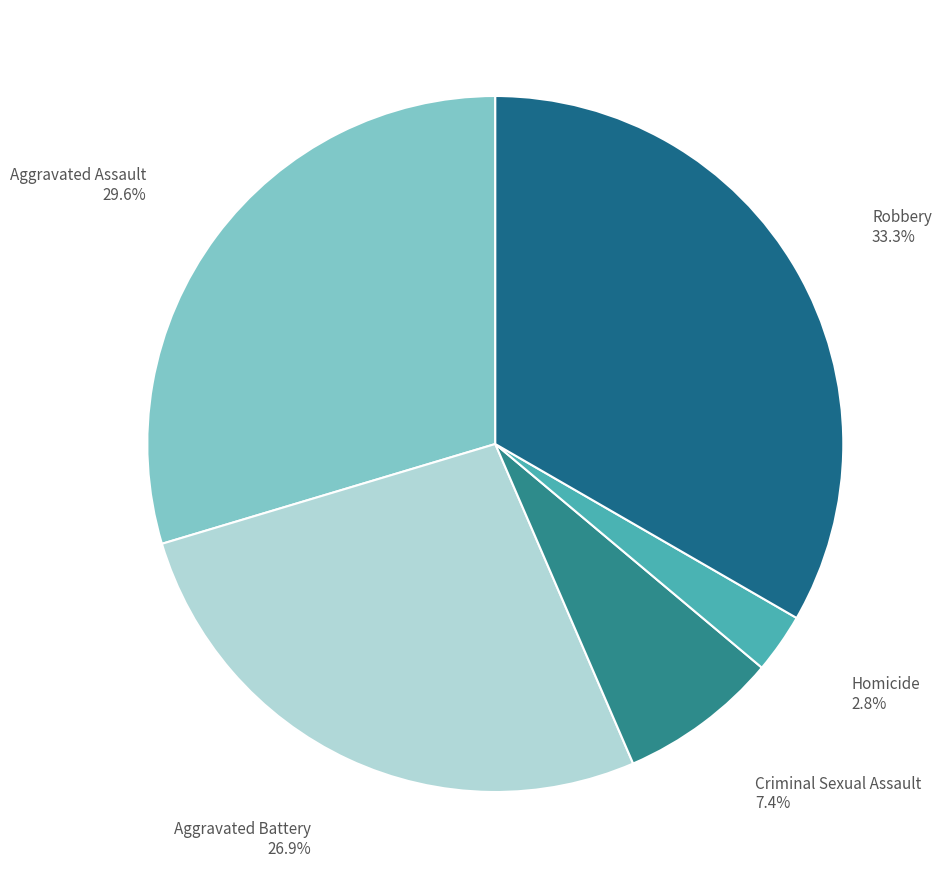

What percentage is the Aggravated Battery slice, to the nearest percent?

27%